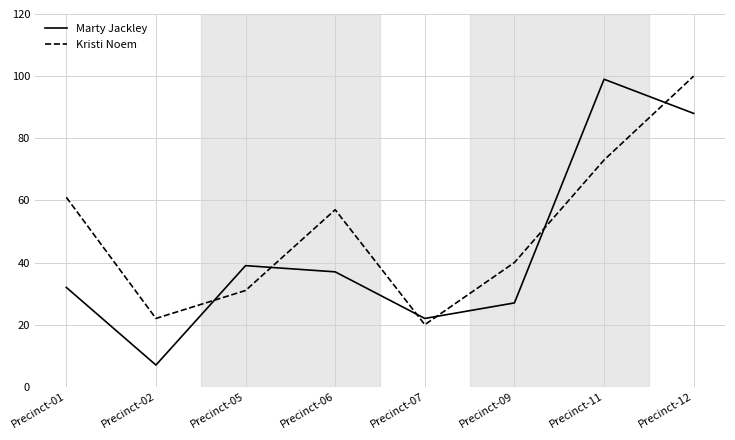

What is the highest value of the Marty Jackley series?

99